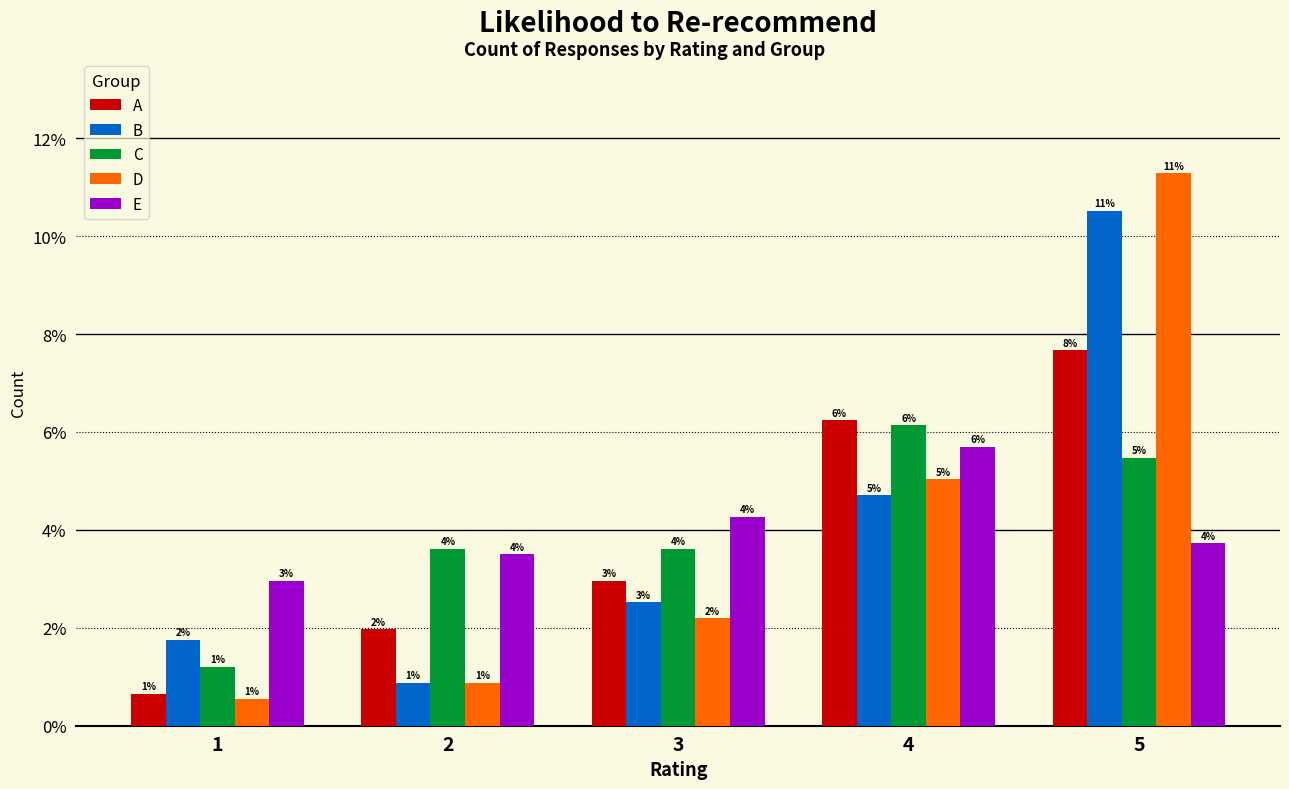

What are all the series names shown in the legend?

A, B, C, D, E